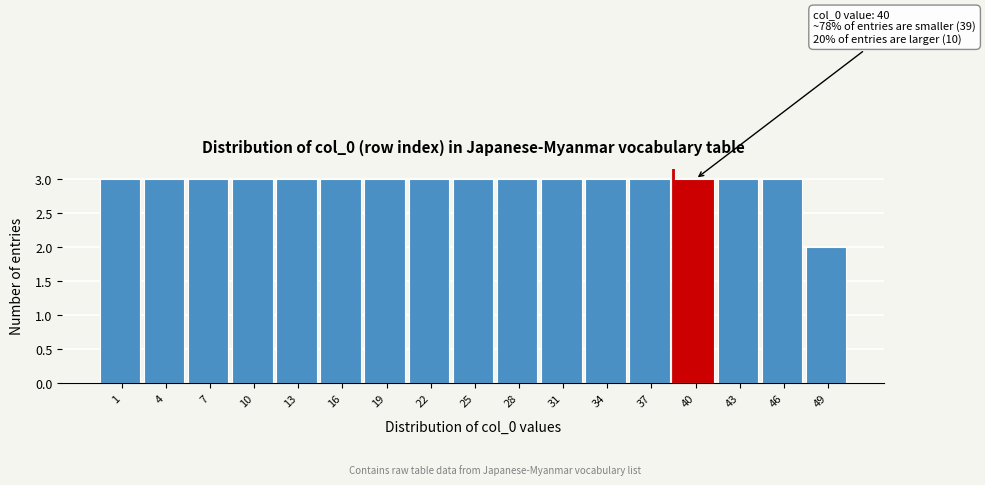

Reading left to right, list all the values displayed in this chart.

1=3	4=3	7=3	10=3	13=3	16=3	19=3	22=3	25=3	28=3	31=3	34=3	37=3	40=3	43=3	46=3	49=2